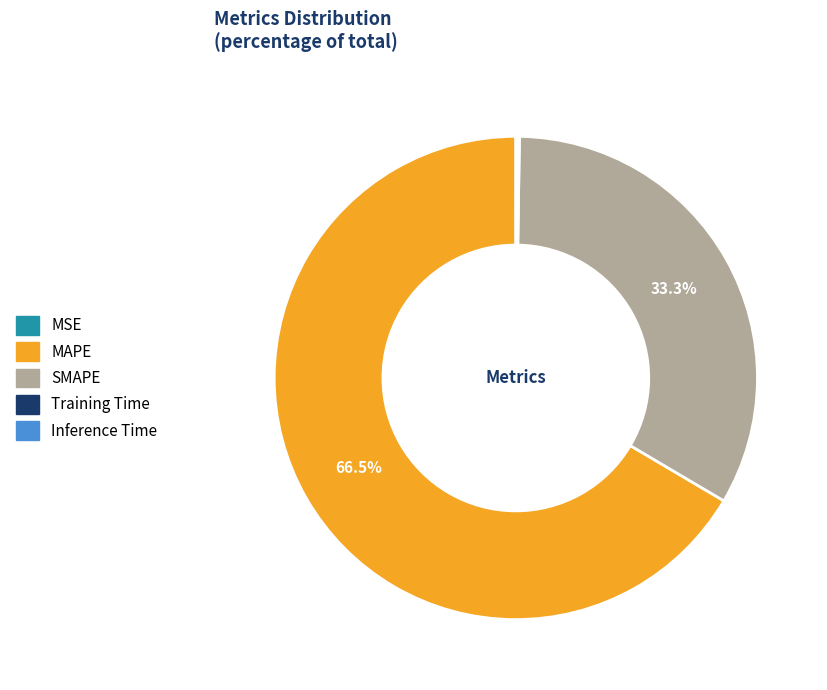

To the nearest percent, what percentage of the pie is SMAPE?

33%